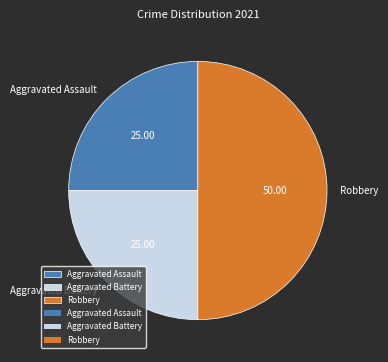

How many segments does this pie chart have?

3